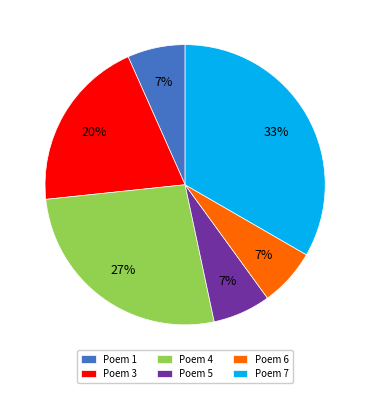

Is there any slice that represents more than half of the pie?

No